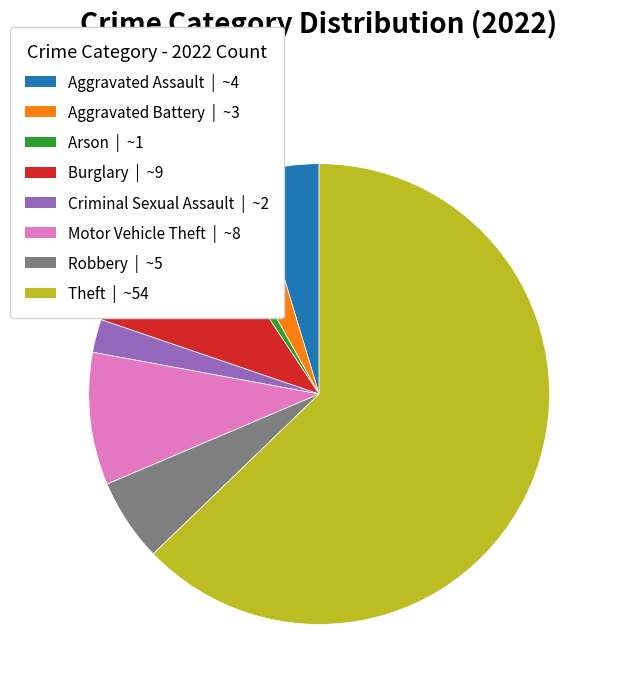

What is the ratio of the value at Robbery | ~5 to the value at Criminal Sexual Assault | ~2?

2.5